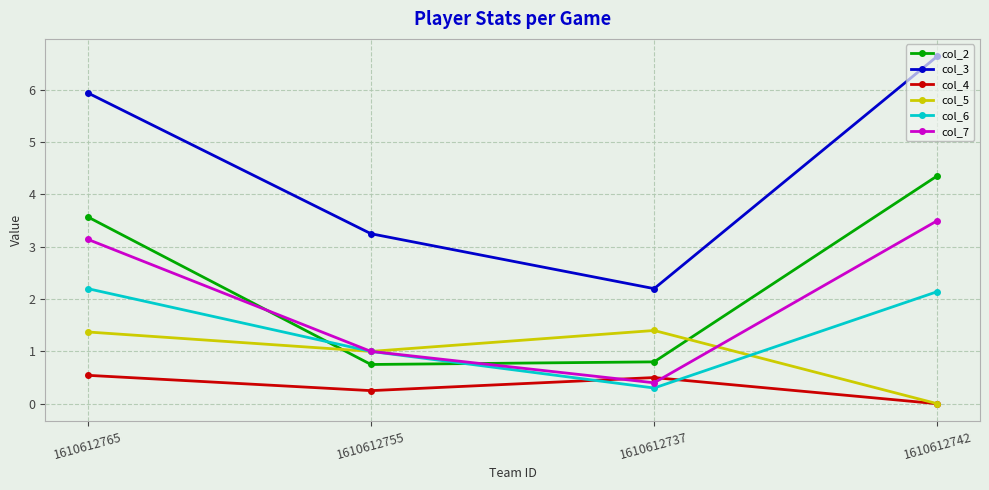

What are all the series names shown in the legend?

col_2, col_3, col_4, col_5, col_6, col_7